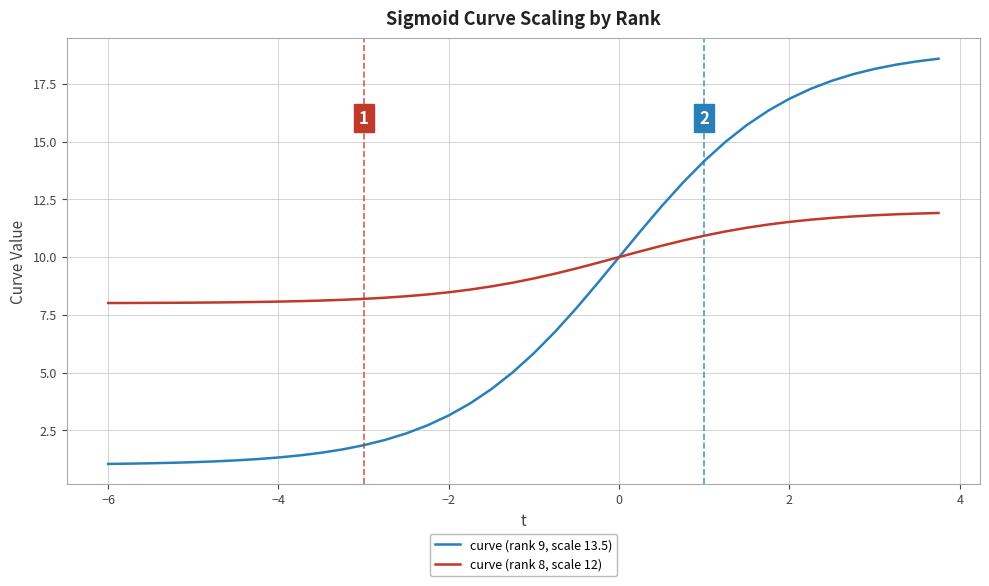

Which series has the largest range (max minus min)?

curve (rank 9, scale 13.5)